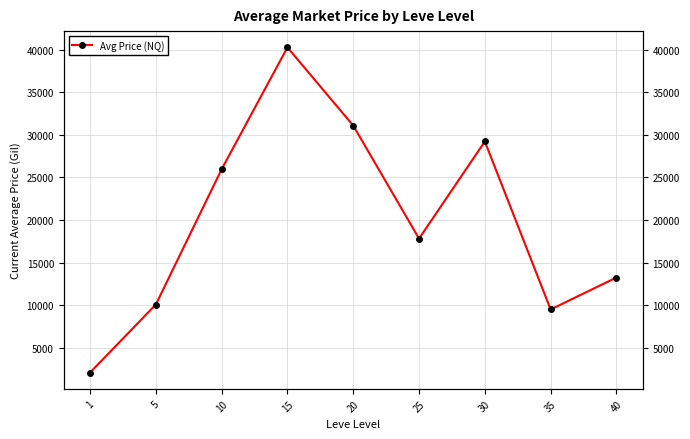

How many values exceed 17816?

5